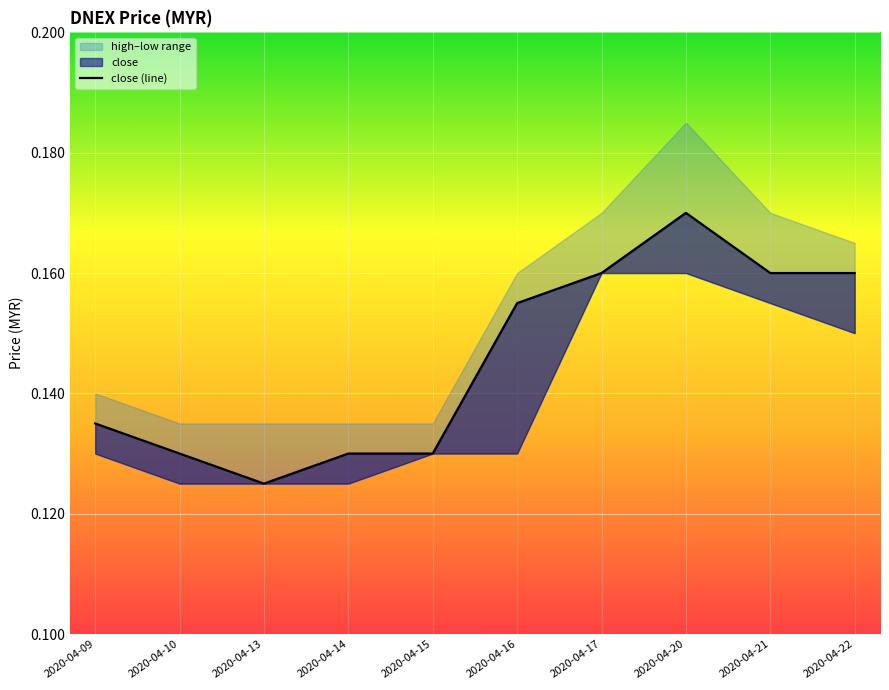

Is this an area chart (filled region under the line)?

No